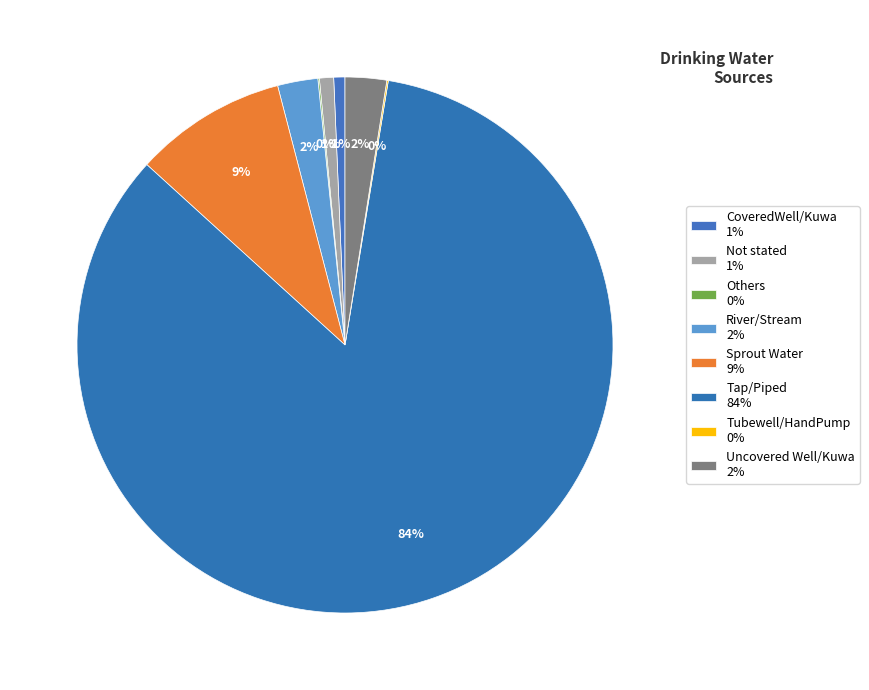

The Sprout Water slice represents 21% of the pie. True or false?

False